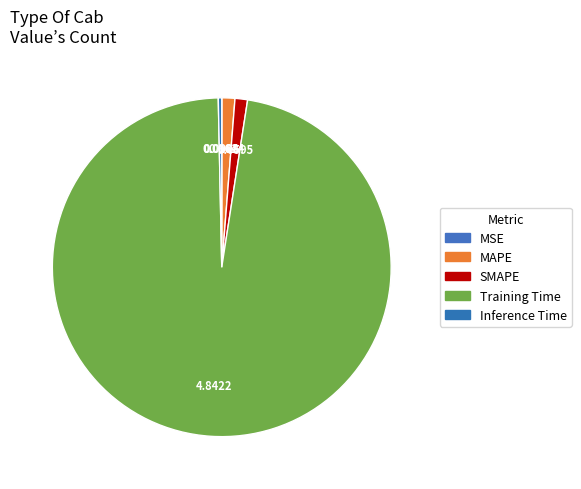

To the nearest percent, what portion does SMAPE represent?

1%